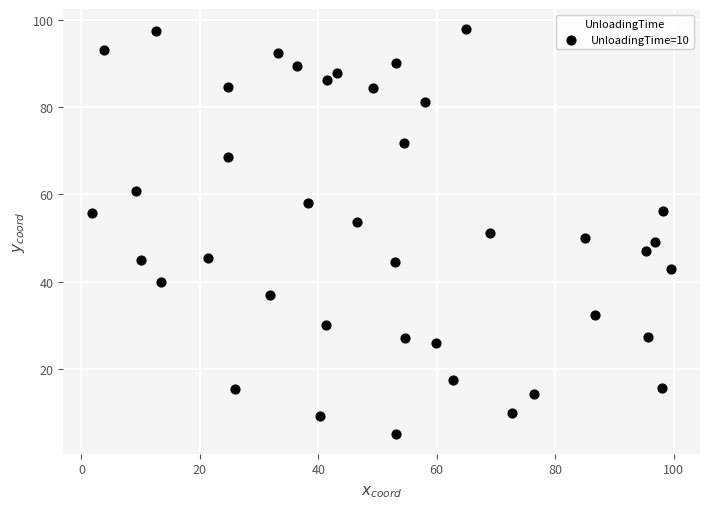

What is the range of Y values (max minus min)?

92.7